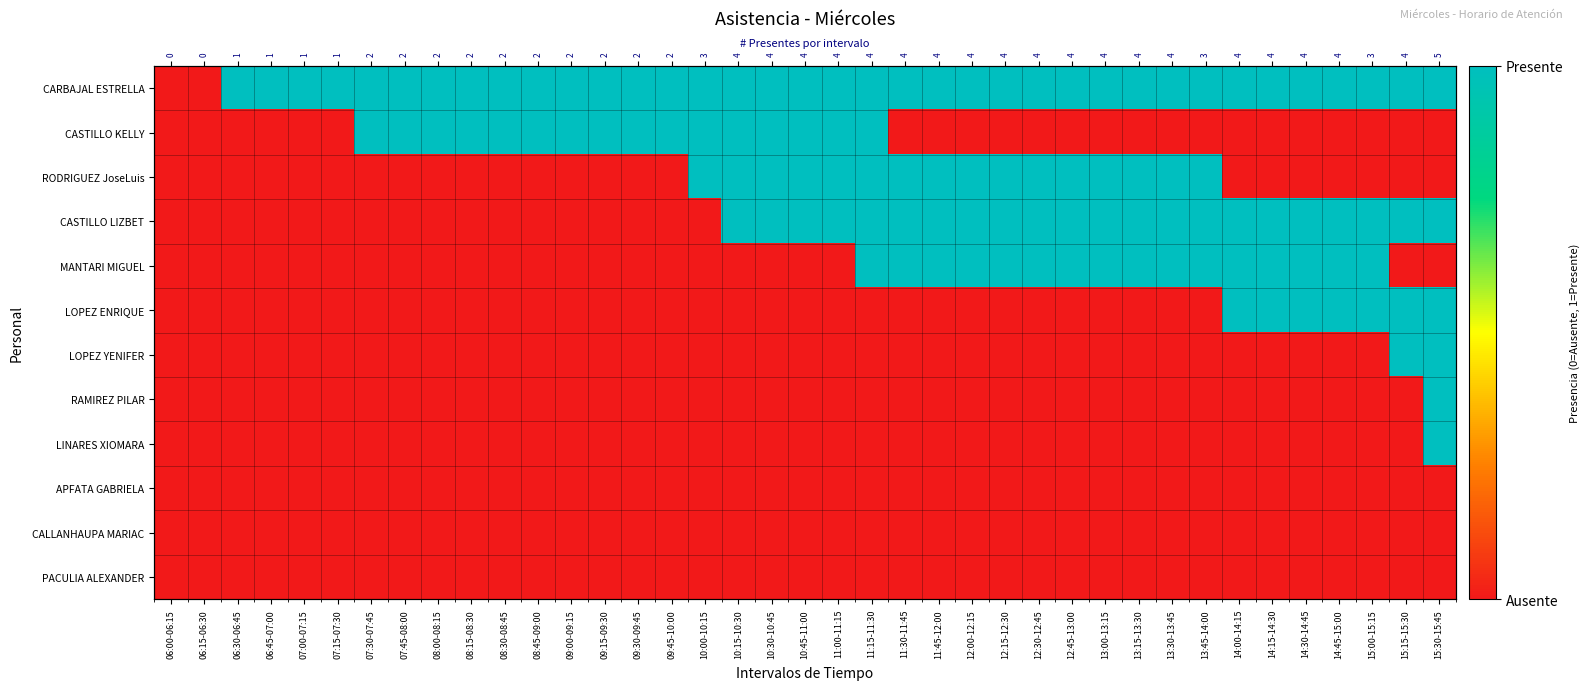

How many RODRIGUEZ JoseLuis values are between 0 and 1?

39